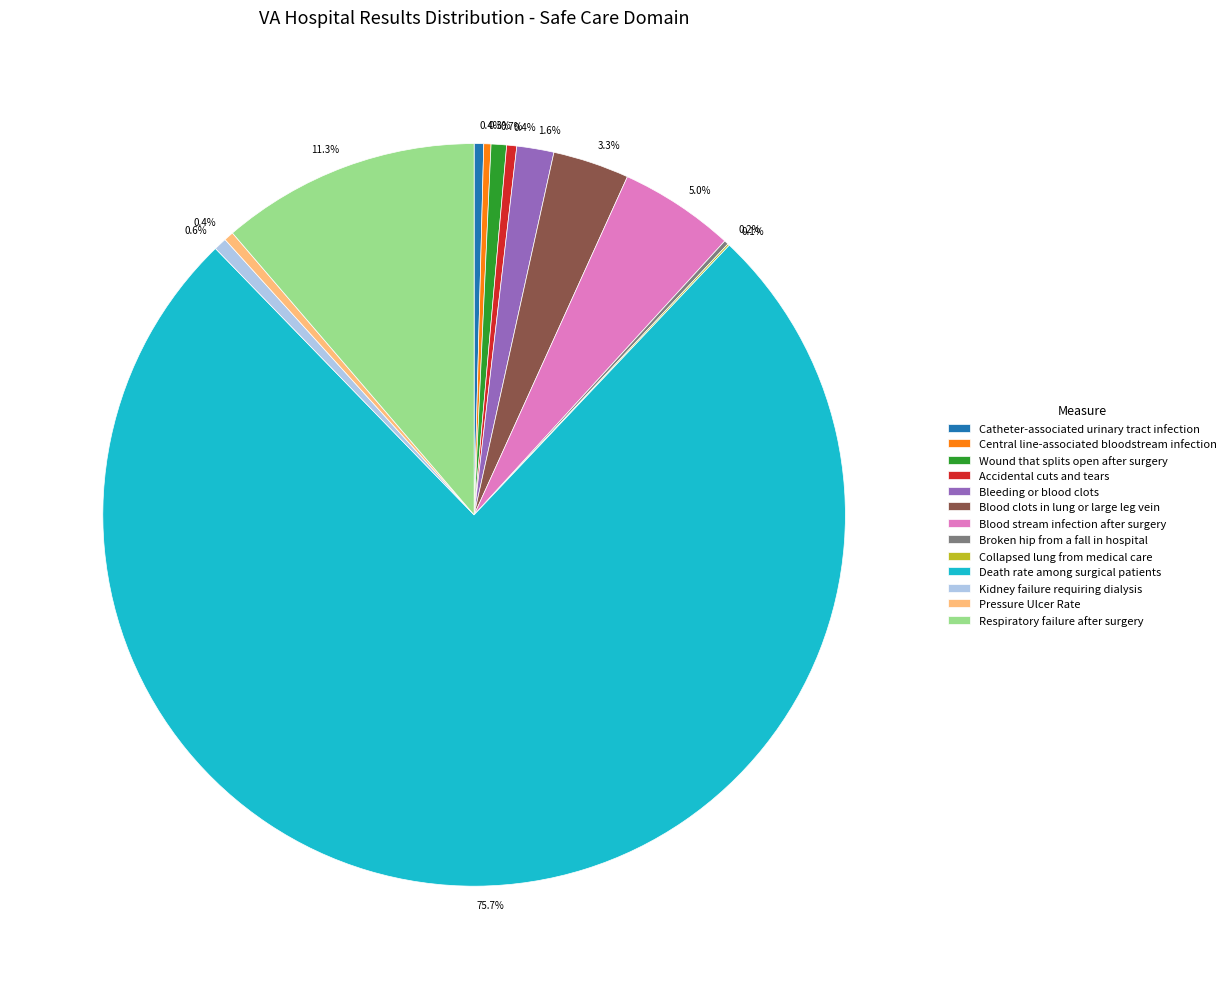

Which has a higher value, Central line-associated bloodstream infection or Respiratory failure after surgery?

Respiratory failure after surgery